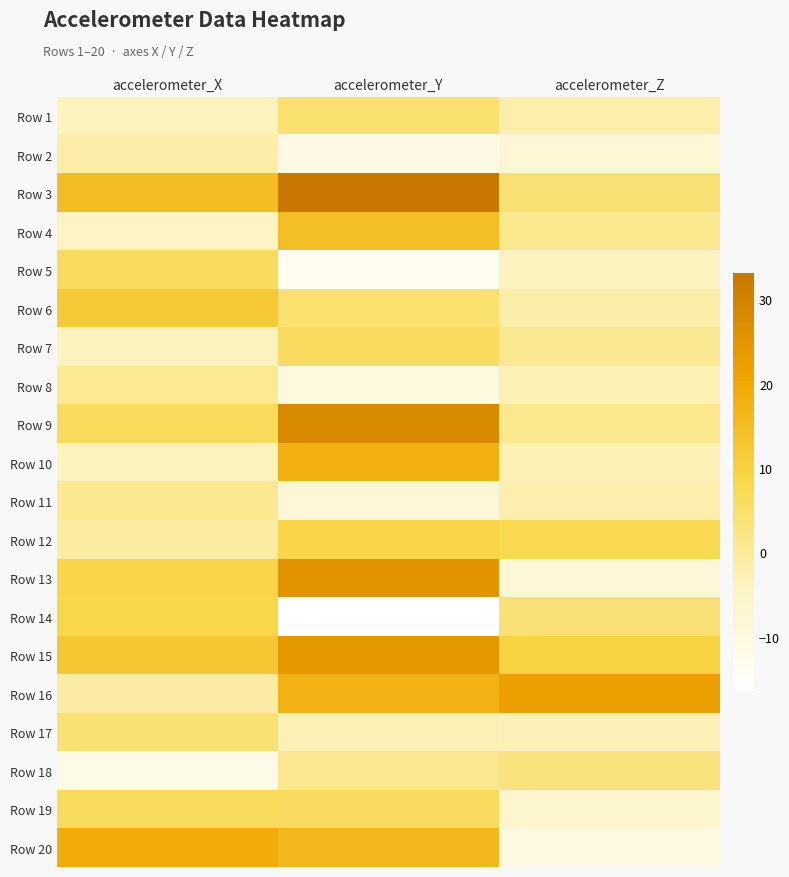

At which category does the chart reach its peak across all series?

accelerometer_Y